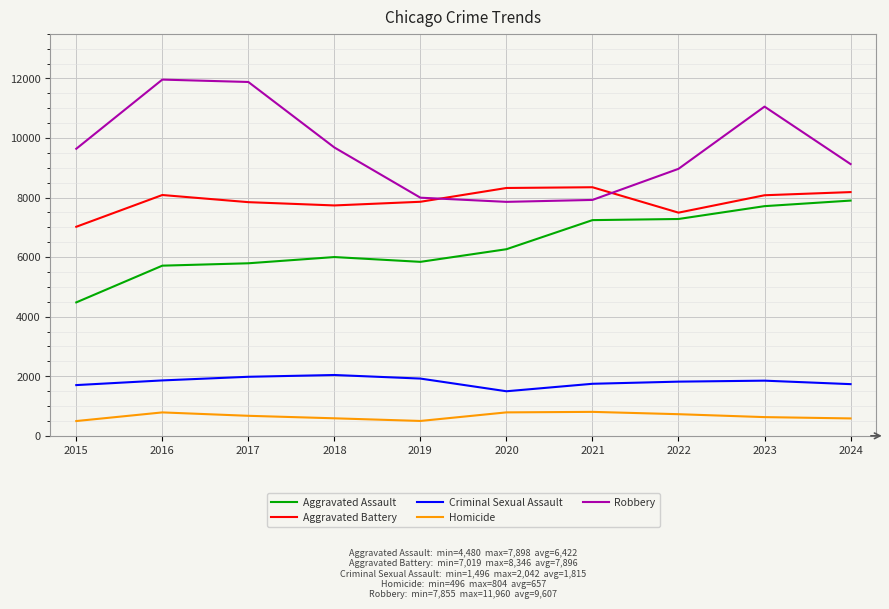

The Criminal Sexual Assault series shows 2327 at 2024. True or false?

False